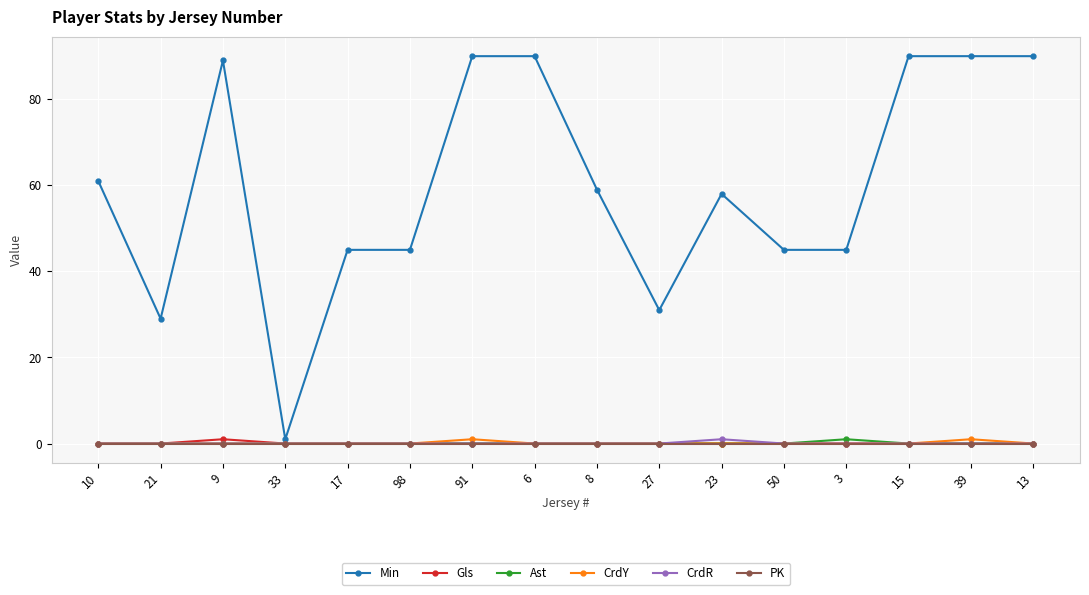

Does the chart have visible grid lines?

Yes